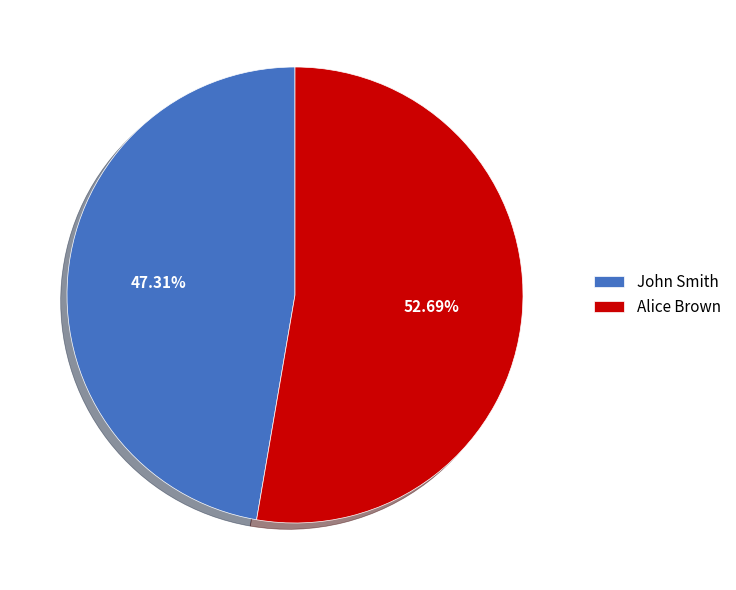

Rank the categories by value from lowest to highest.

John Smith, Alice Brown